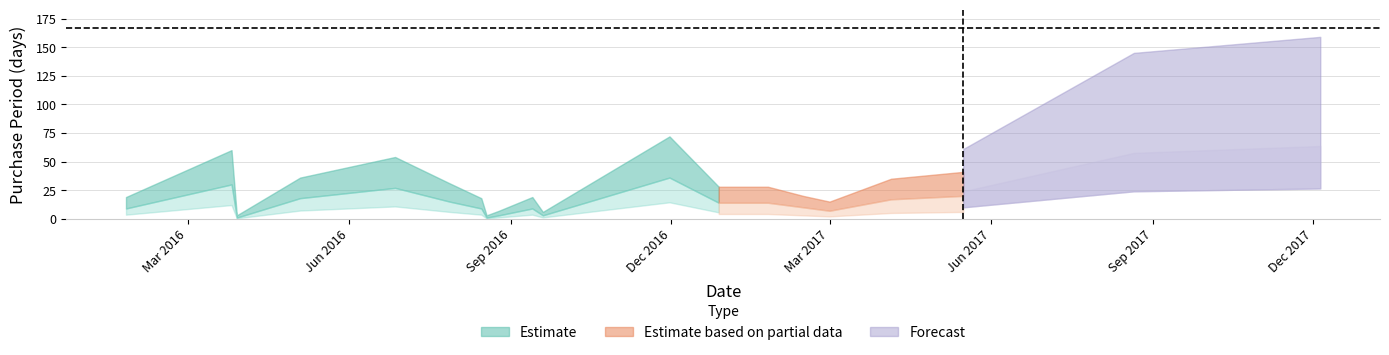

What is the label of the 13th point from the left?

2016-12-28